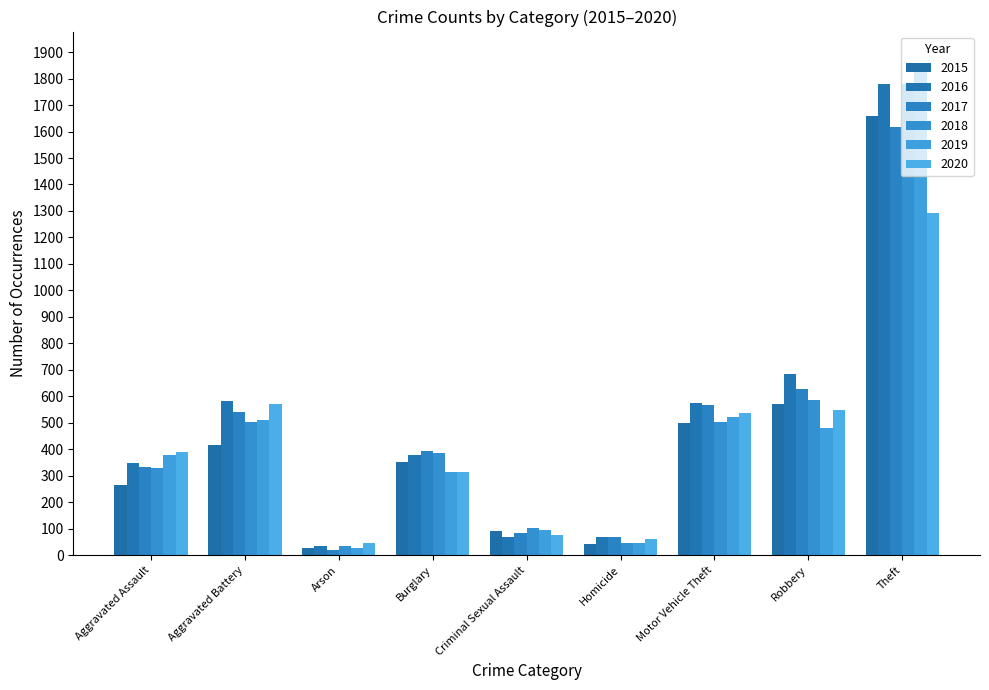

The value of 2019 at Motor Vehicle Theft is 521. True or false?

True